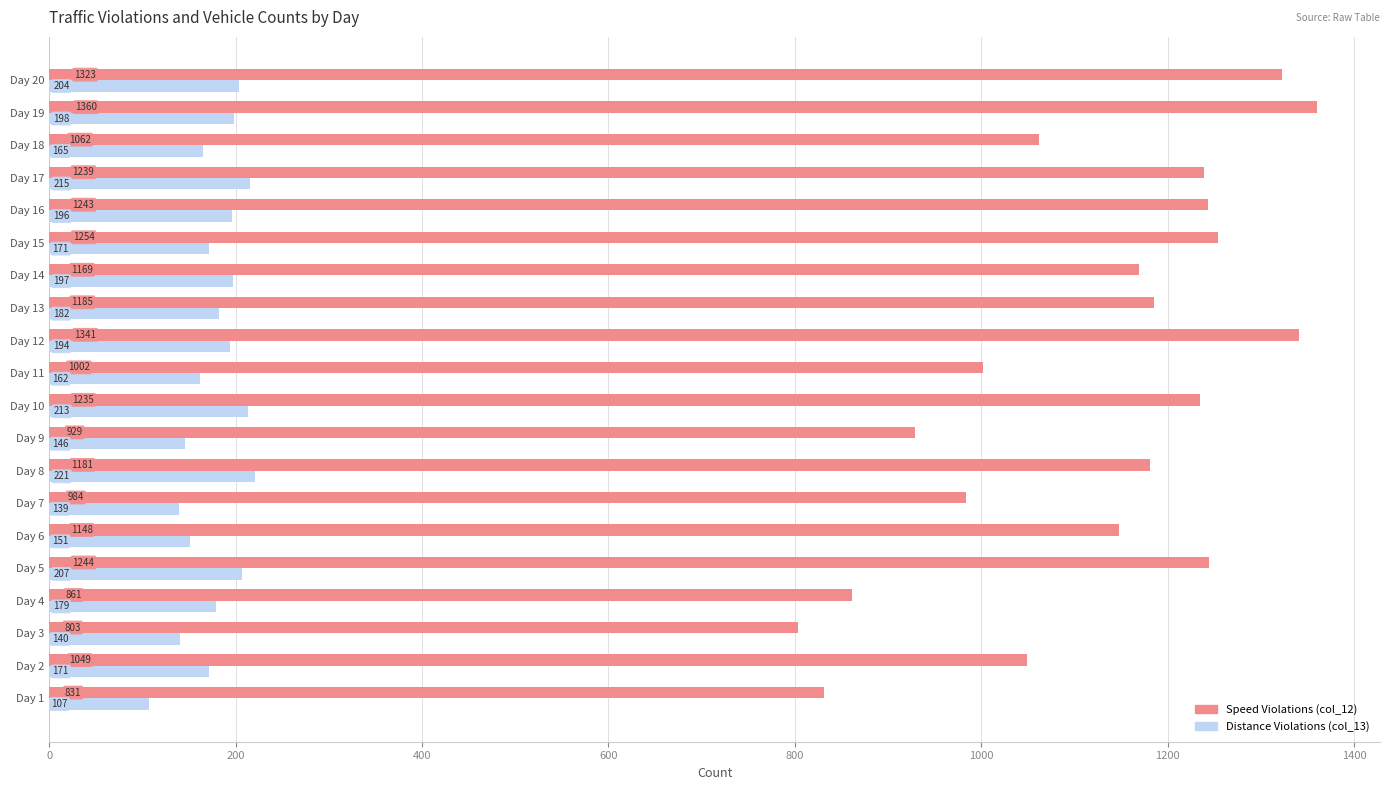

Which category has the highest value across all series?

Day 19